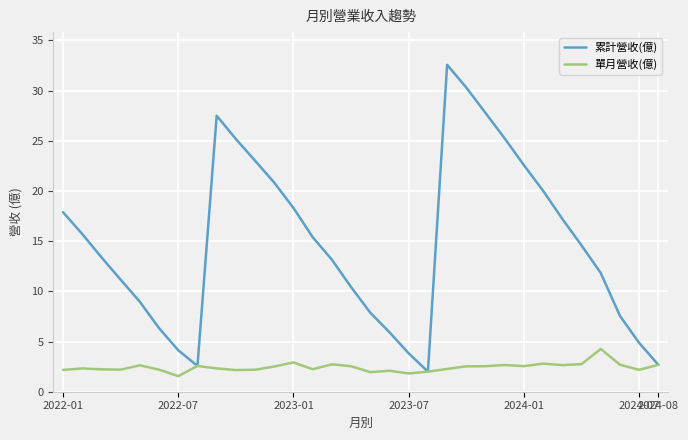

Which series has the widest spread of values?

累計營收(億)